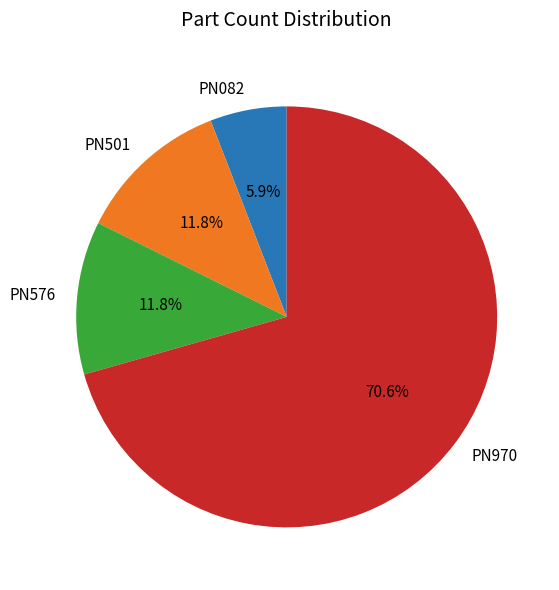

To the nearest percent, what percentage of the pie is PN970?

71%